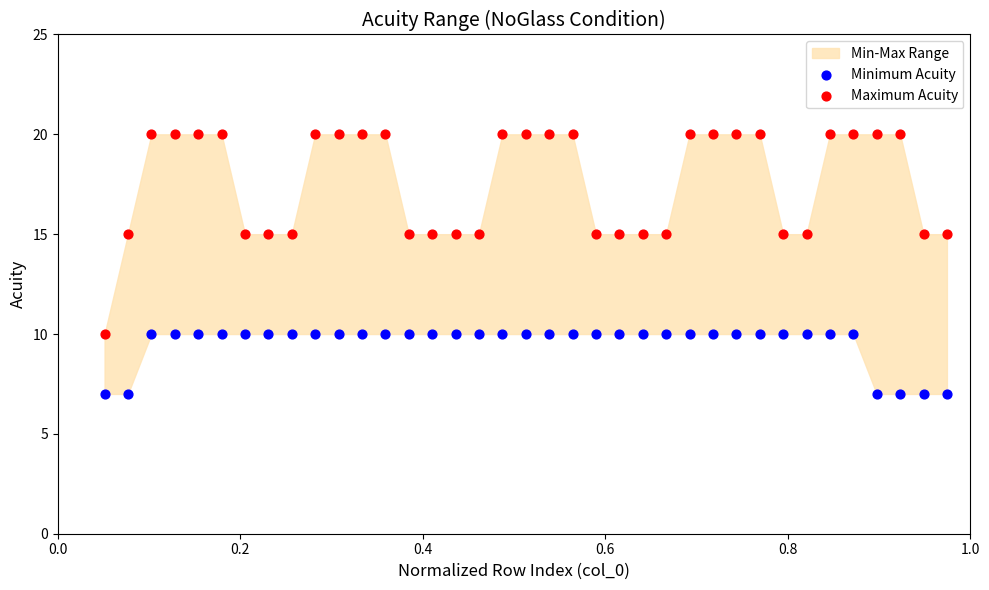

Which series reaches the maximum Y coordinate?

Maximum Acuity